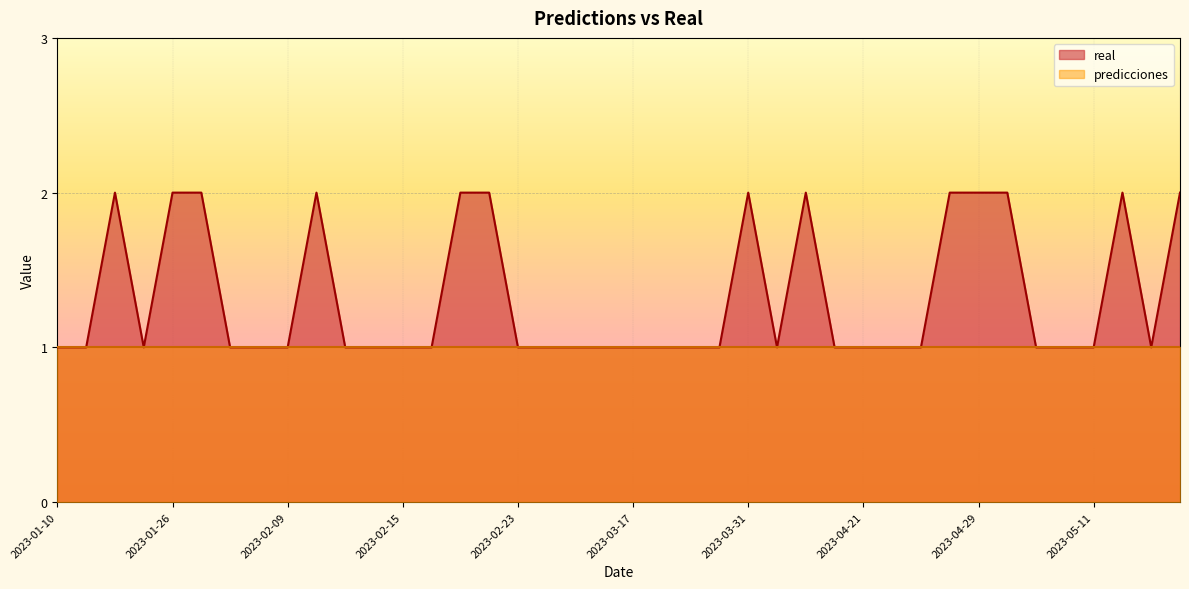

Rank the categories by value from highest to lowest.

2023-01-14, 2023-01-26, 2023-02-02, 2023-02-10, 2023-02-18, 2023-02-21, 2023-03-31, 2023-04-05, 2023-04-26, 2023-04-29, 2023-04-30, 2023-05-12, 2023-05-14, 2023-01-10, 2023-01-13, 2023-01-23, 2023-02-05, 2023-02-08, 2023-02-09, 2023-02-11, 2023-02-14, 2023-02-15, 2023-02-16, 2023-02-23, 2023-02-24, 2023-03-02, 2023-03-08, 2023-03-17, 2023-03-20, 2023-03-21, 2023-03-27, 2023-04-04, 2023-04-15, 2023-04-21, 2023-04-22, 2023-04-23, 2023-05-02, 2023-05-05, 2023-05-11, 2023-05-13